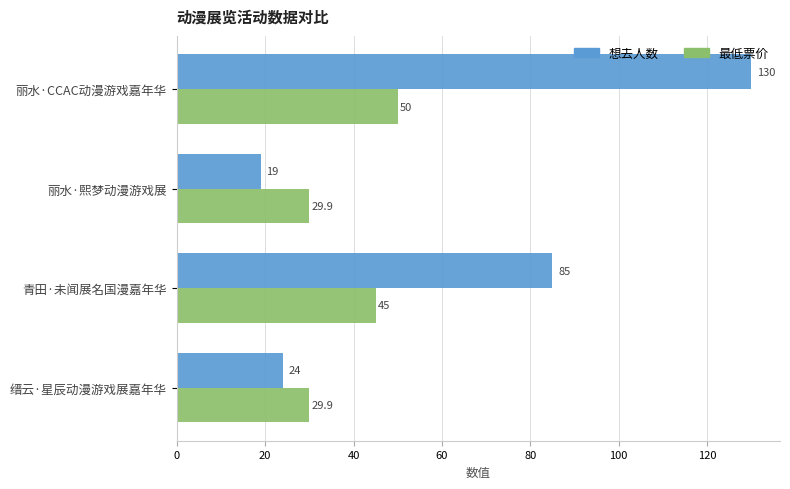

Which series has the largest total across all categories?

想去人数